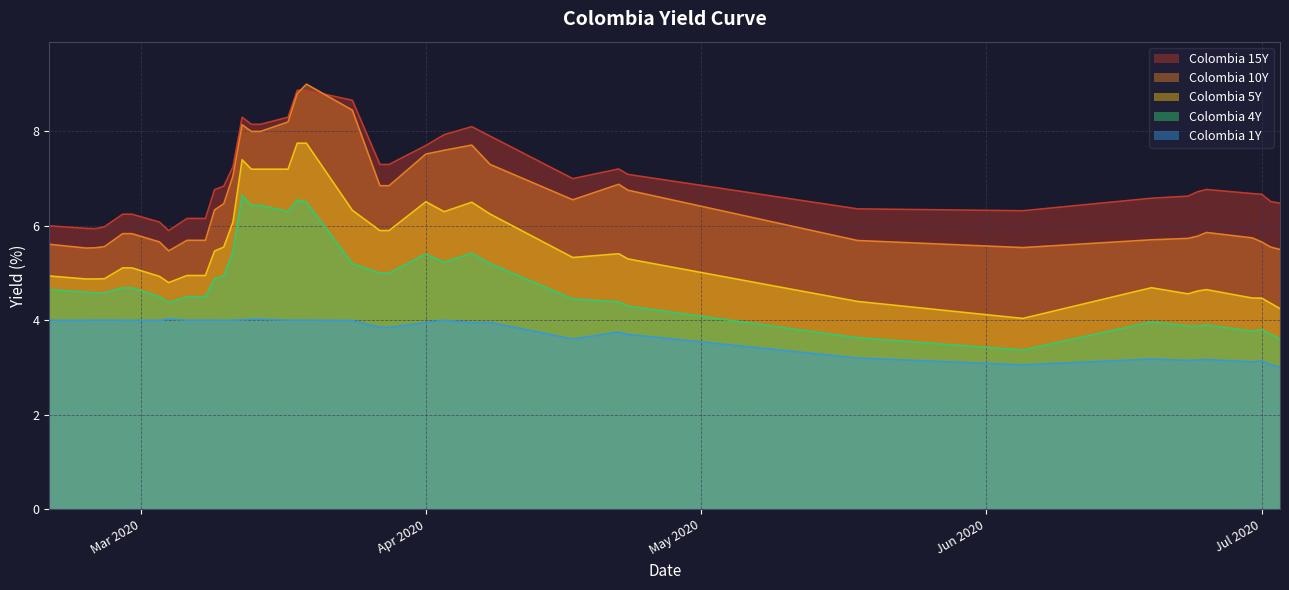

How many data points does each series have?

40